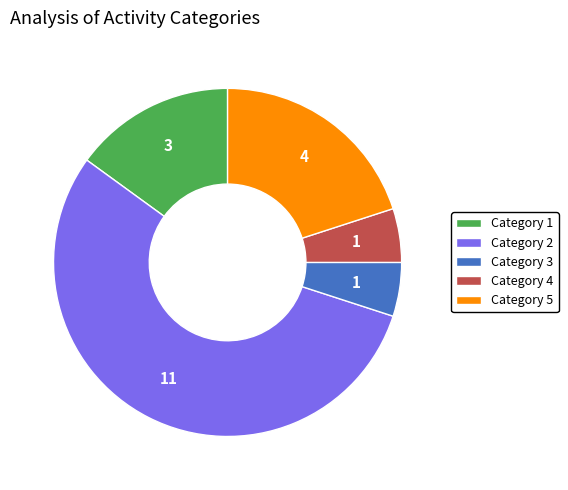

Count the number of slices in the pie.

5